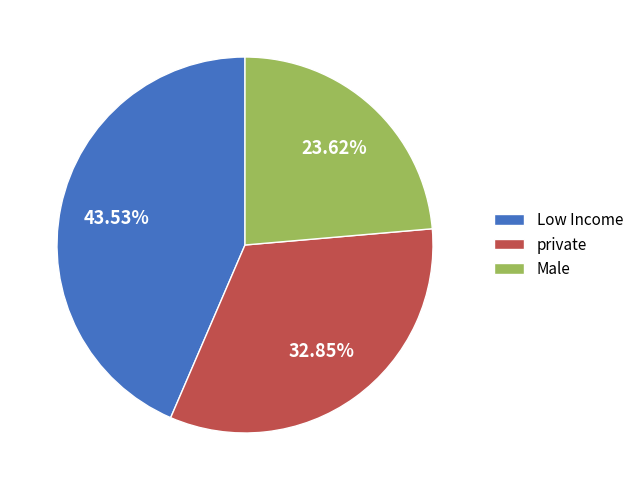

Which category has the smallest portion of the pie?

Male